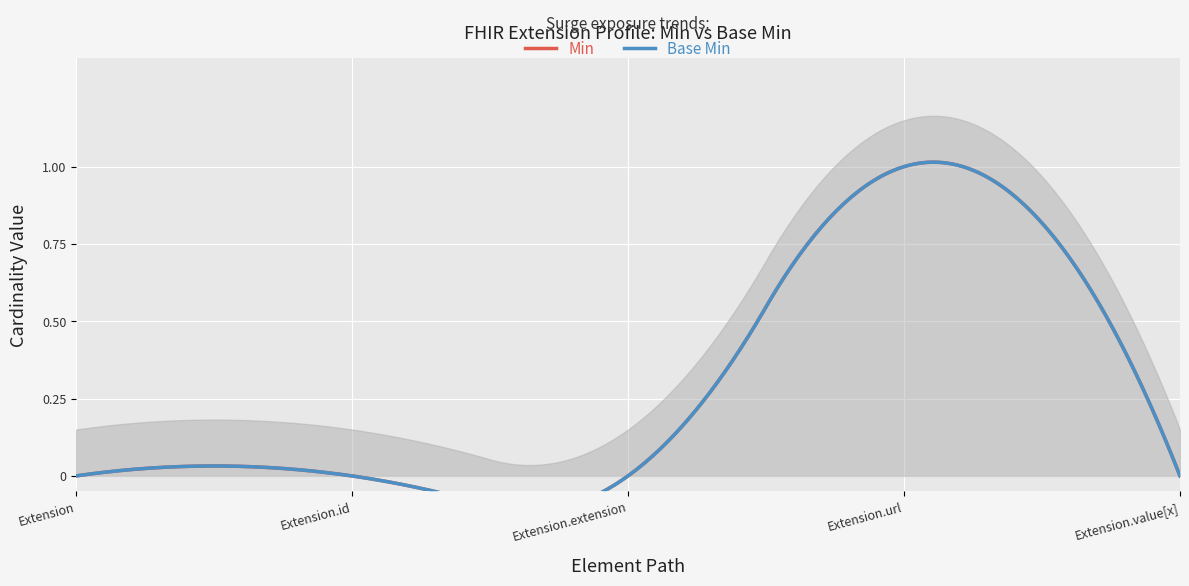

List the labels in order of Base Min value, smallest first.

Extension, Extension.id, Extension.extension, Extension.value[x], Extension.url